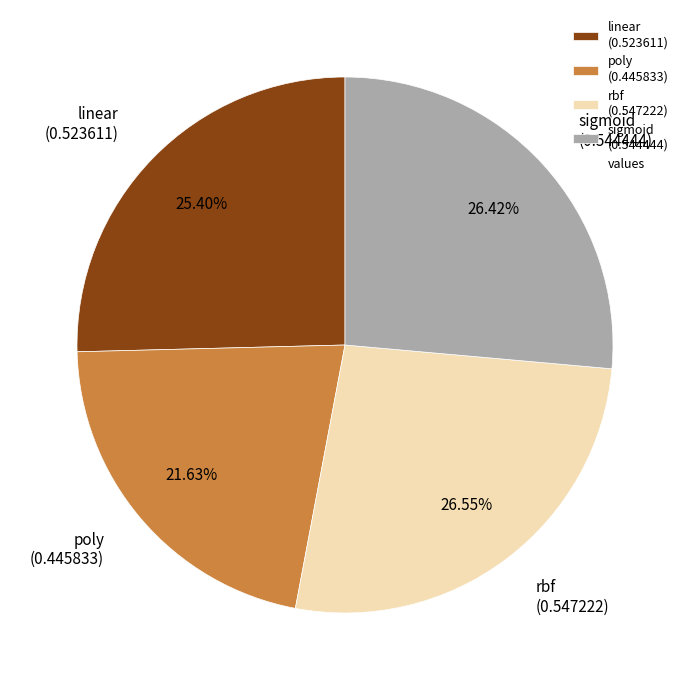

How many slices are in this pie chart?

4